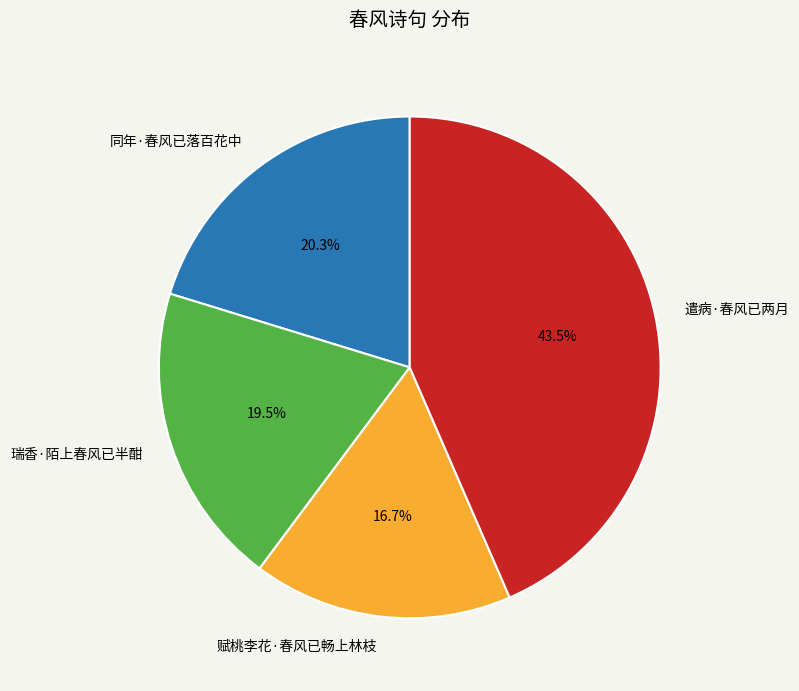

How much of the chart is everything except 遣病·春风已两月?

56.5%